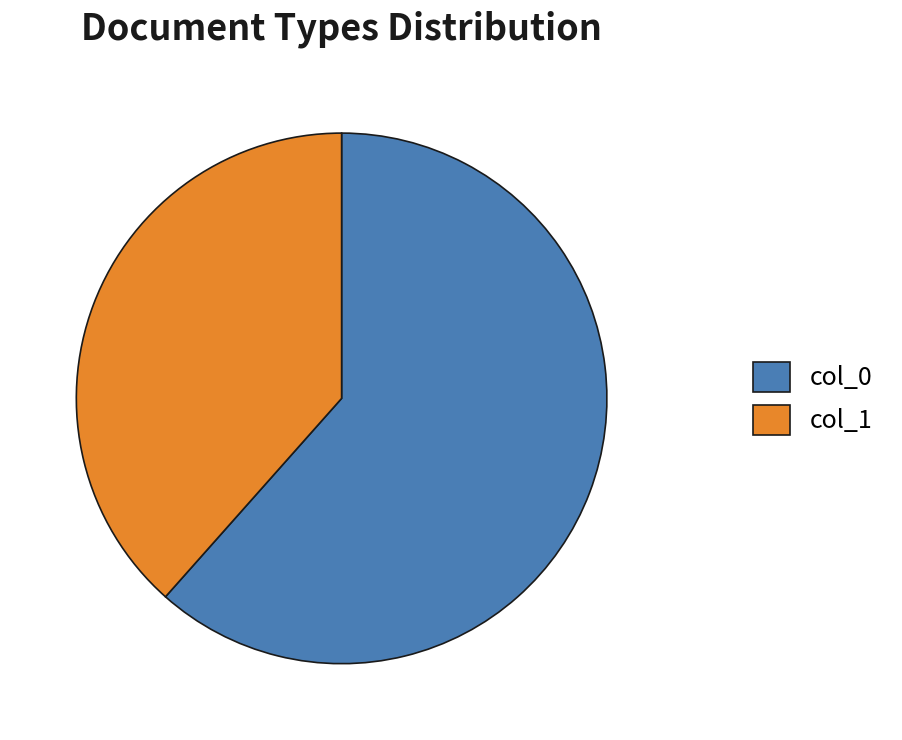

Combined, do col_0 and col_1 account for over 50%?

Yes